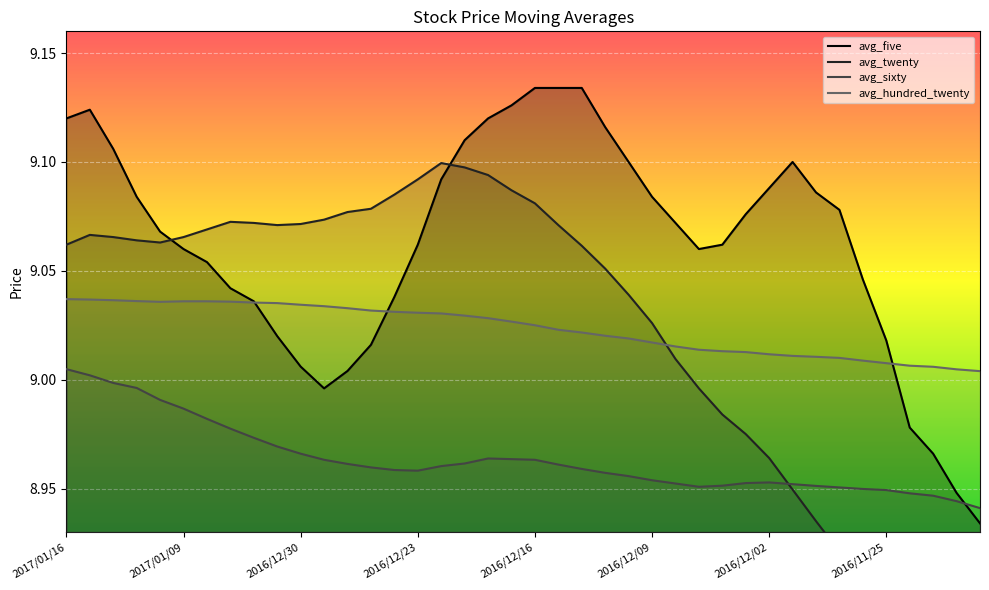

At which label does avg_sixty reach its minimum?

2016/11/21